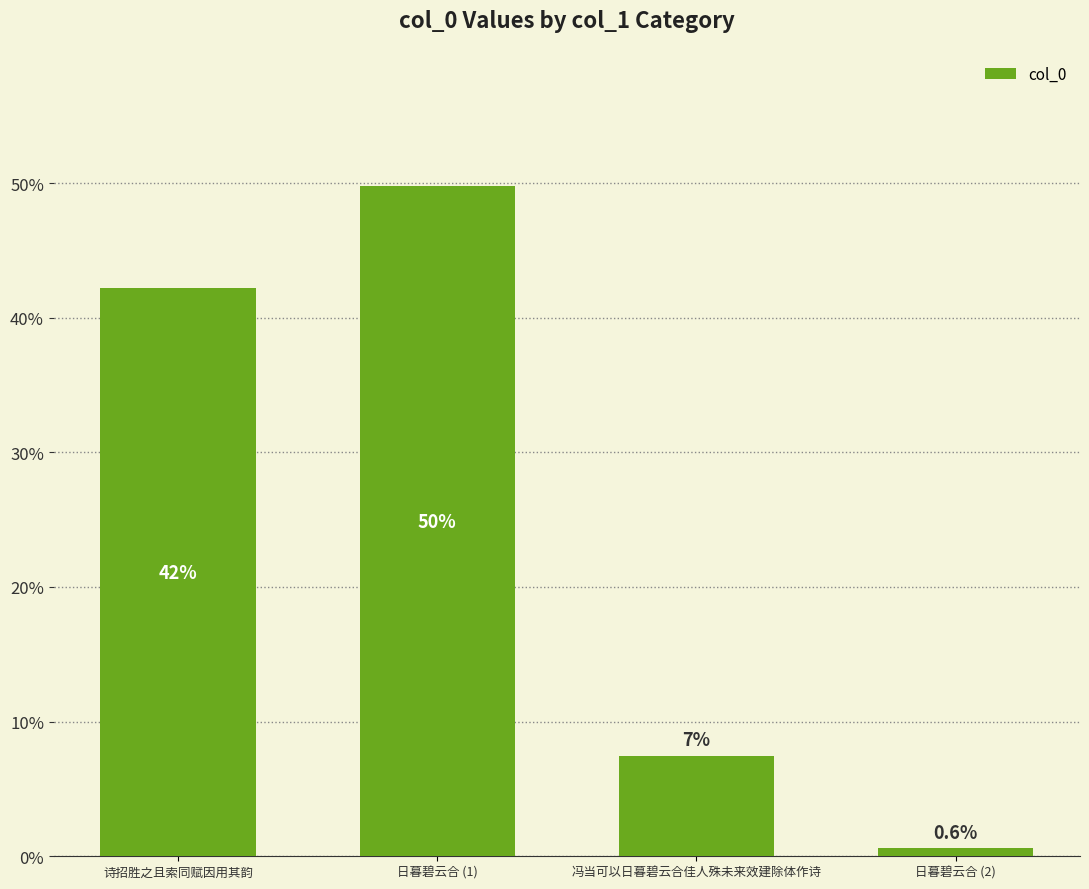

Which has a higher value, 日暮碧云合 (2) or 诗招胜之且索同赋因用其韵?

诗招胜之且索同赋因用其韵